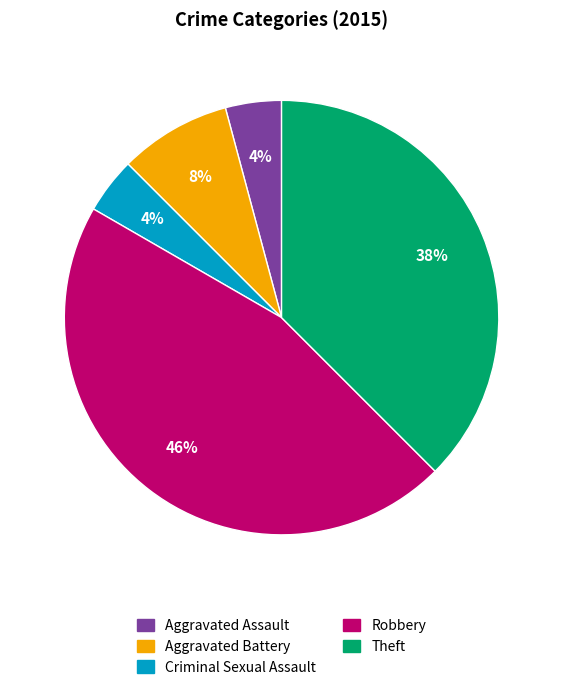

Do Robbery and Aggravated Battery together represent more than half of the pie?

Yes